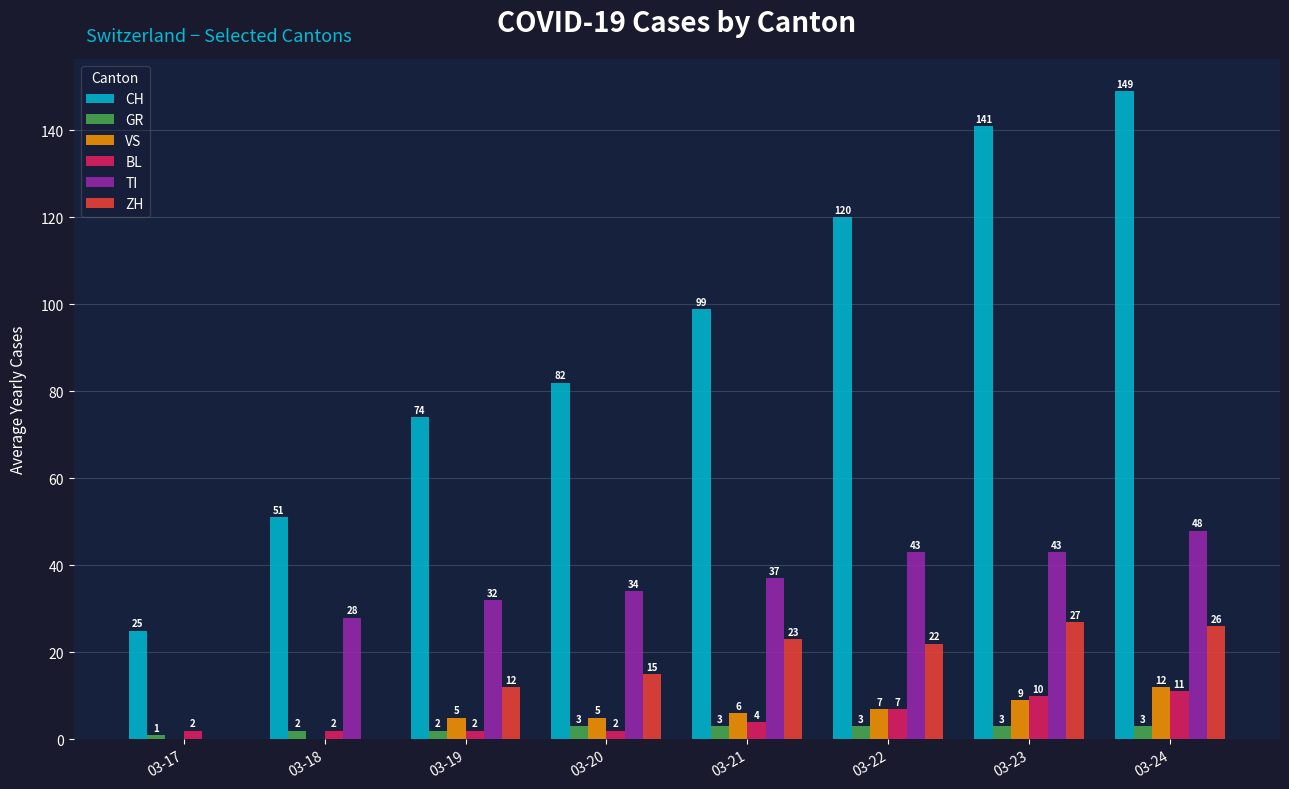

Reading left to right, extract all data points from this chart.

CH: 03-17=25	03-18=51	03-19=74	03-20=82	03-21=99	03-22=120	03-23=141	03-24=149
GR: 03-17=1	03-18=2	03-19=2	03-20=3	03-21=3	03-22=3	03-23=3	03-24=3
VS: 03-17=0	03-18=0	03-19=5	03-20=5	03-21=6	03-22=7	03-23=9	03-24=12
BL: 03-17=2	03-18=2	03-19=2	03-20=2	03-21=4	03-22=7	03-23=10	03-24=11
TI: 03-17=0	03-18=28	03-19=32	03-20=34	03-21=37	03-22=43	03-23=43	03-24=48
ZH: 03-17=0	03-18=0	03-19=12	03-20=15	03-21=23	03-22=22	03-23=27	03-24=26